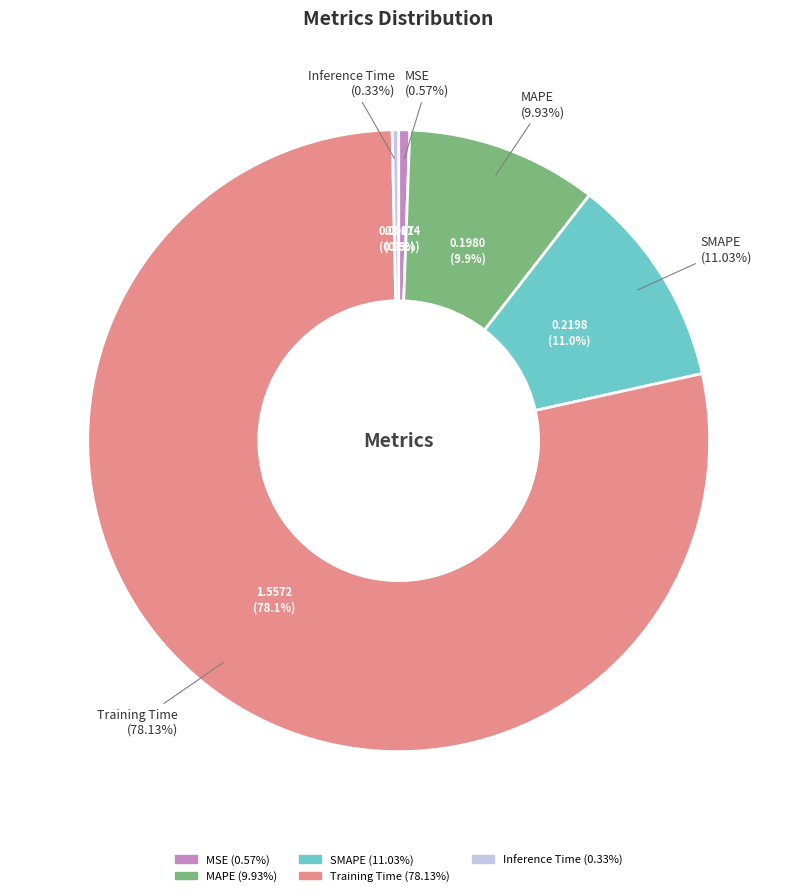

Rank the categories by value from lowest to highest.

Inference Time, MSE, MAPE, SMAPE, Training Time